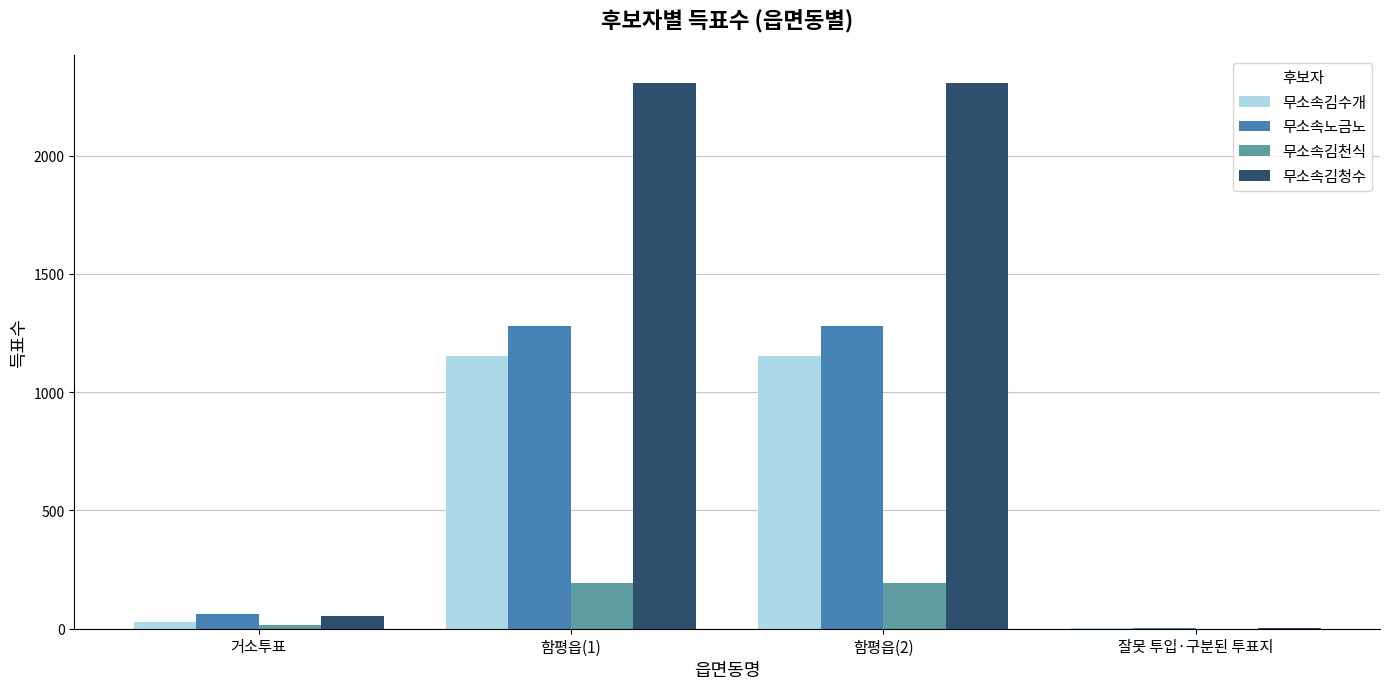

Reading right to left, what are all the values shown in this chart?

무소속김수개: 1	1152	1152	27
무소속노금노: 1	1280	1280	64
무소속김천식: 0	194	194	16
무소속김청수: 2	2308	2308	54